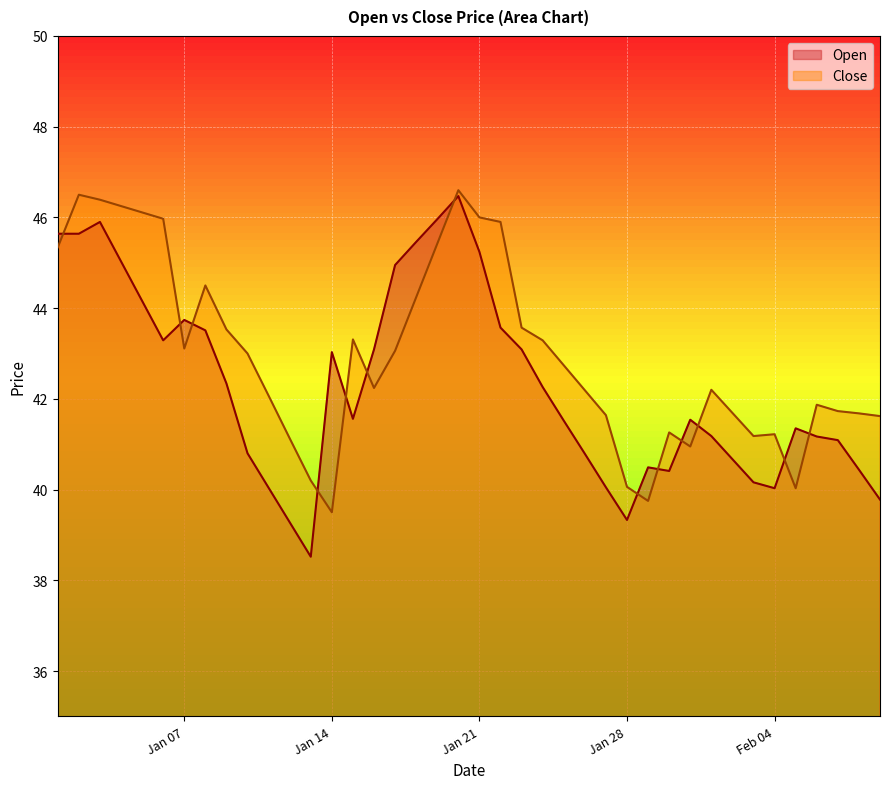

At 2025-01-13, list the series in order from smallest to largest.

Open, Close